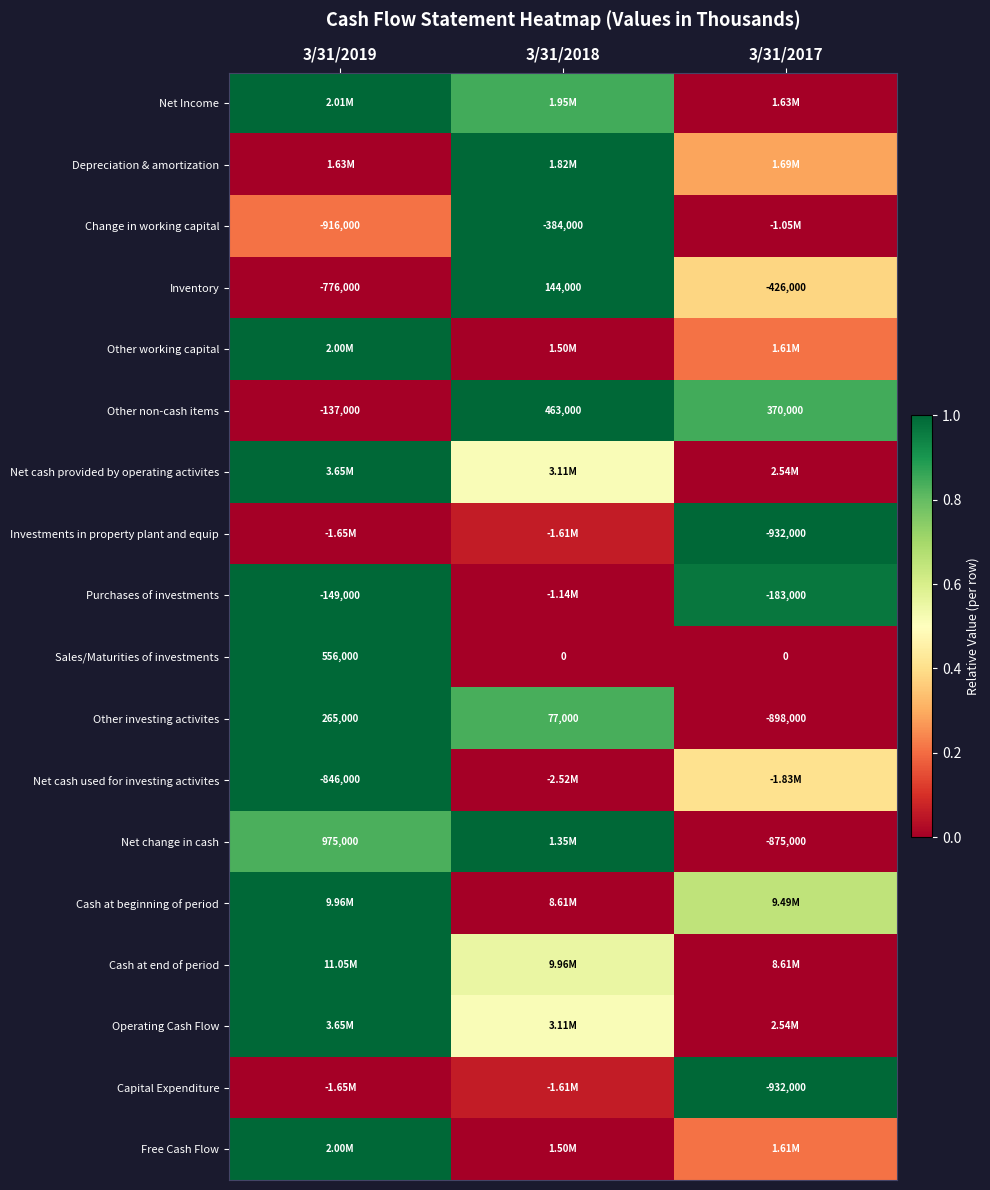

Is the value of Other non-cash items at 3/31/2017 greater than the value of Investments in property plant and equip at 3/31/2017?

Yes